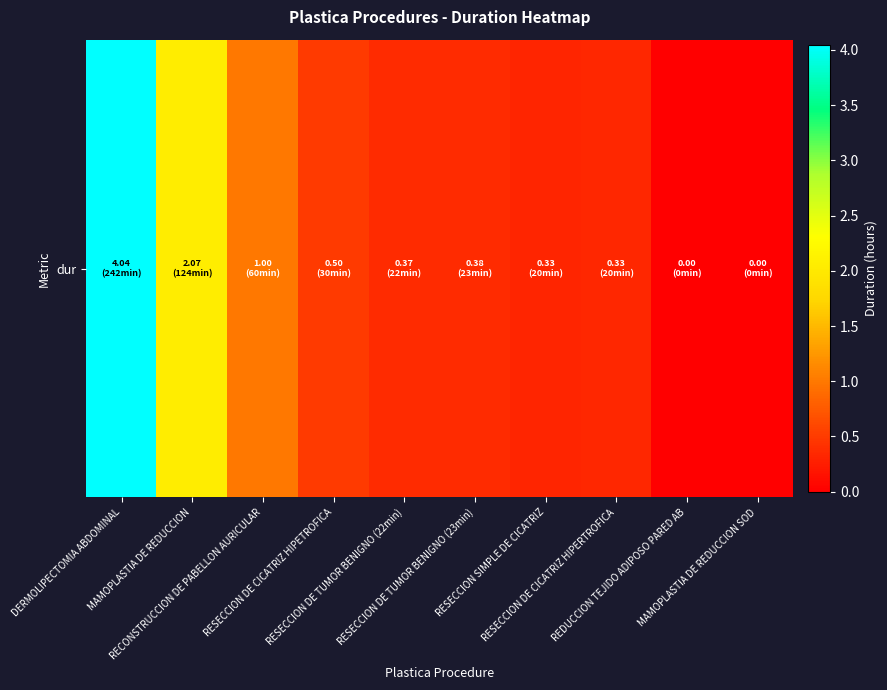

Which category has the highest value across all series?

DERMOLIPECTOMIA ABDOMINAL